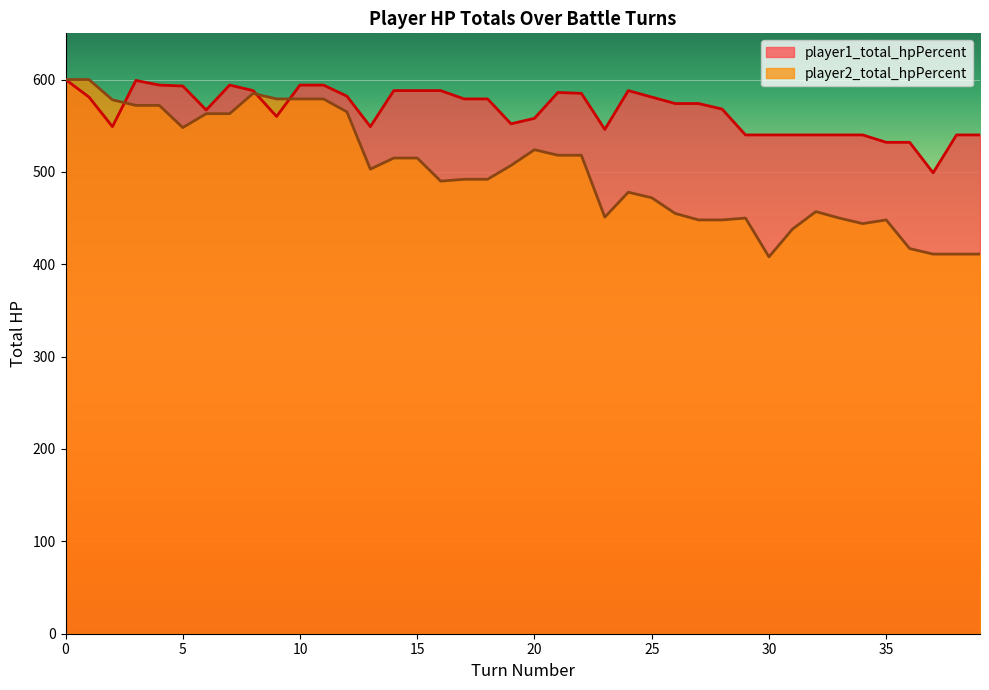

How many intersections are there between player1_total_hpPercent and player2_total_hpPercent?

3